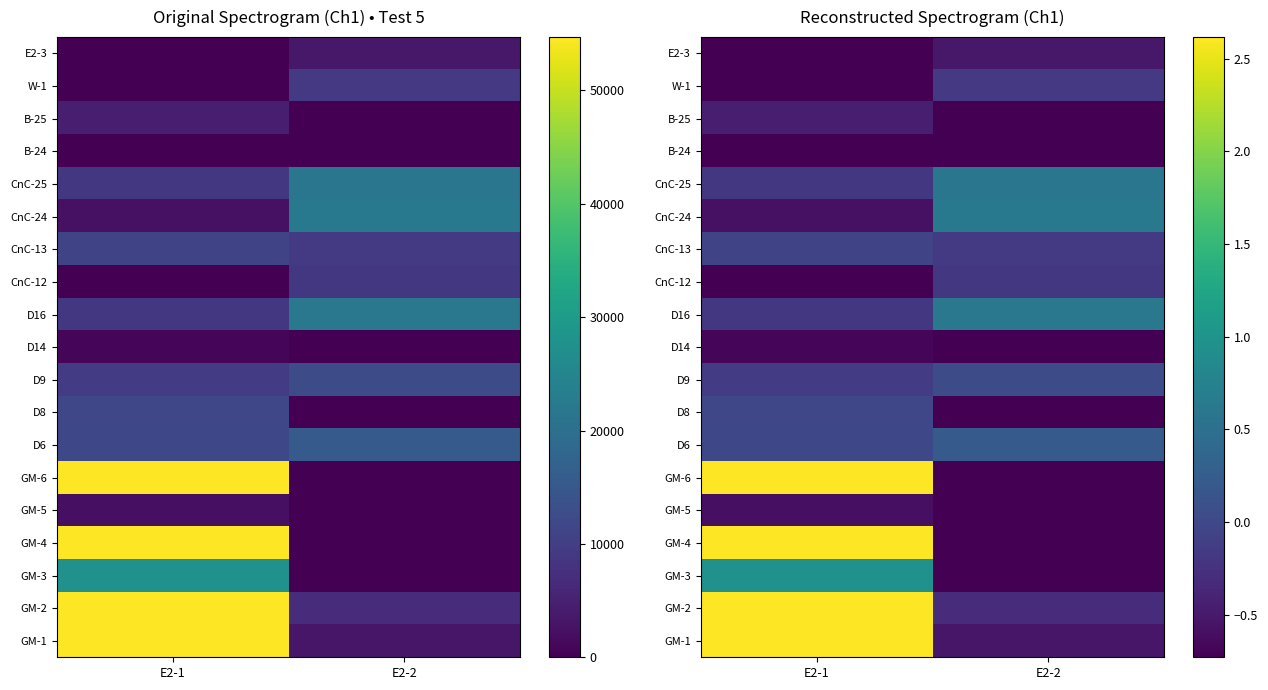

The value of GM-4 at E2-2 is -0.3. True or false?

False